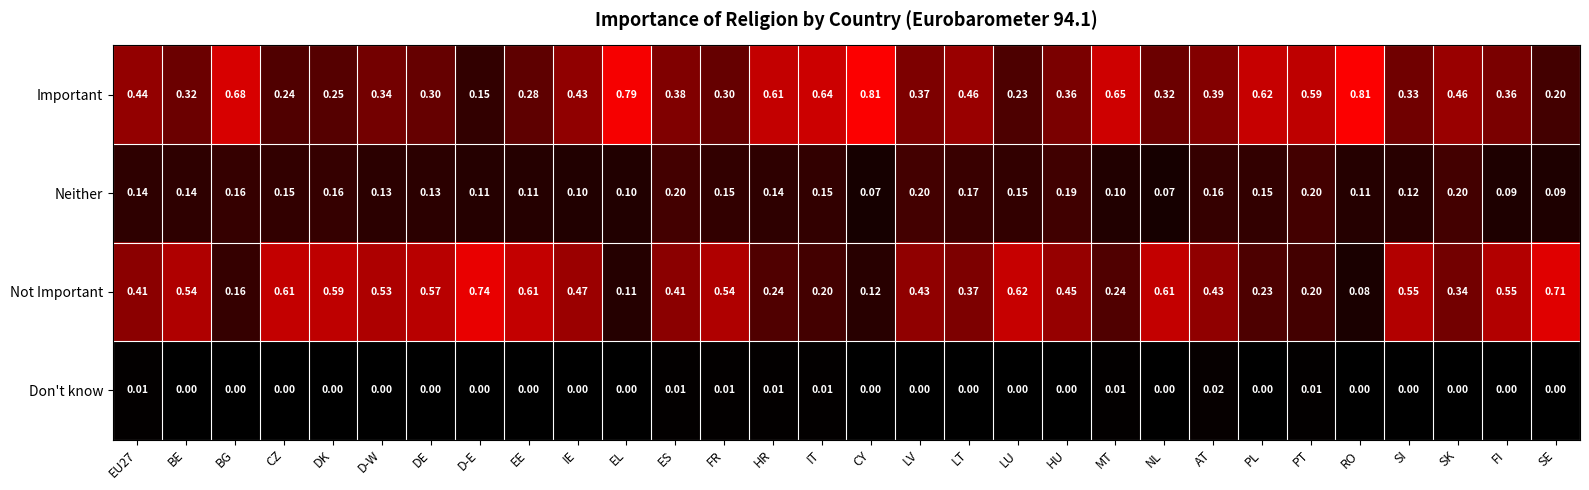

Which category has the highest value in the Not Important series?

D-E